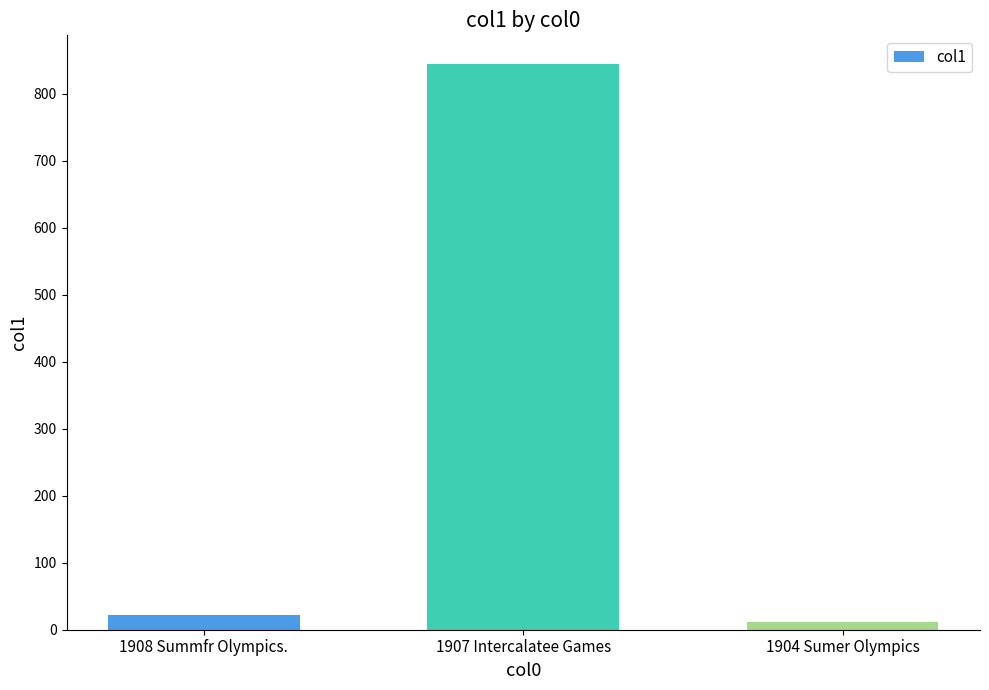

Is it true that the value at 1908 Summfr Olympics. is 22.1?

True